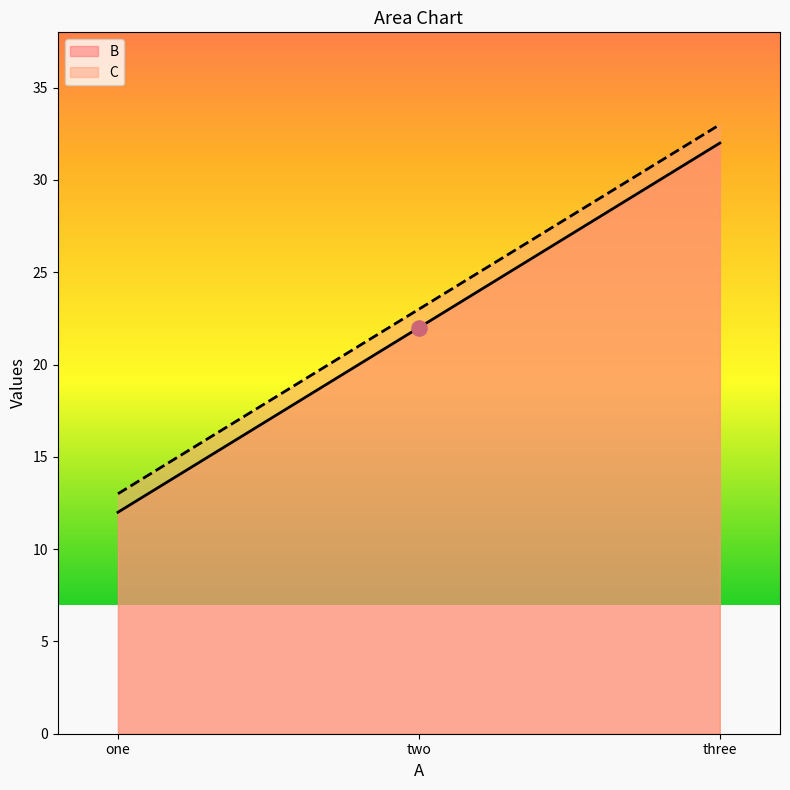

What is the total value across all series at one?

25